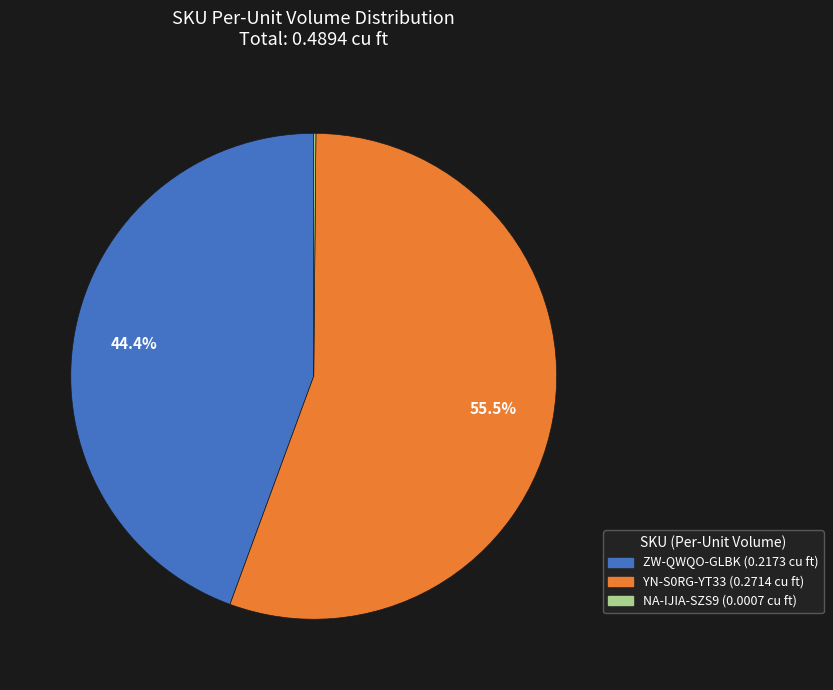

Does any single category account for the majority?

Yes